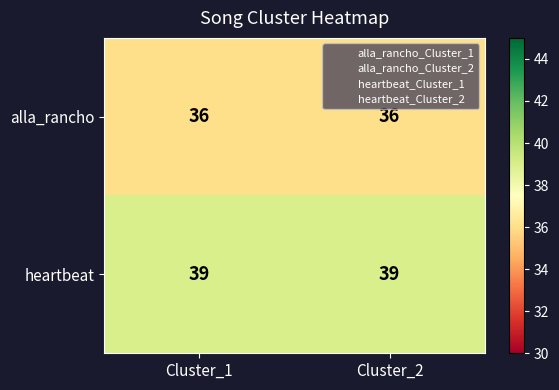

Reading right to left, transcribe all the data shown in this chart.

alla_rancho: Cluster_2=36	Cluster_1=36
heartbeat: Cluster_2=39	Cluster_1=39